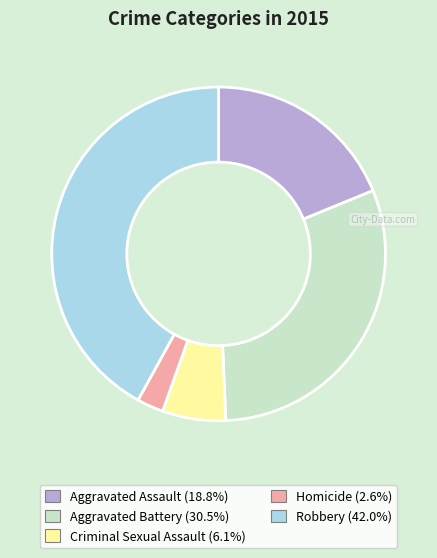

The Aggravated Battery slice represents 45% of the pie. True or false?

False